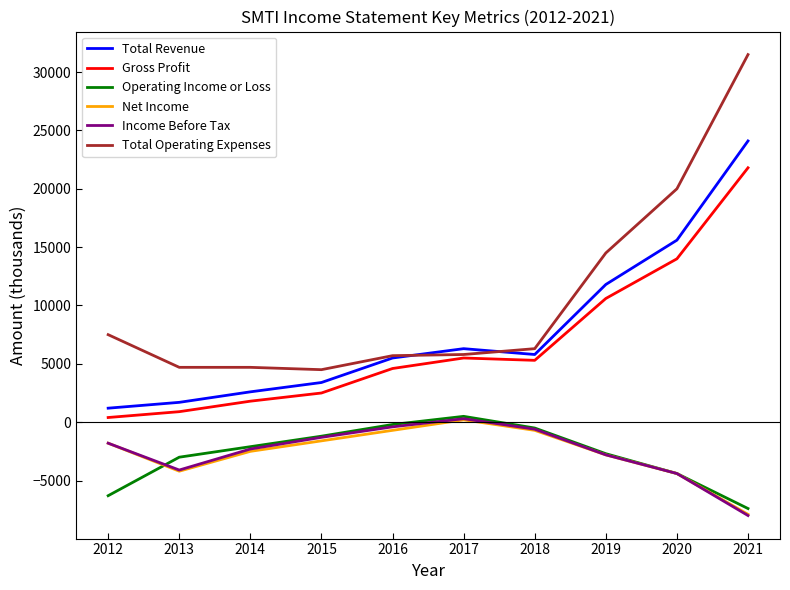

What is the lowest value of the Income Before Tax series?

-8000